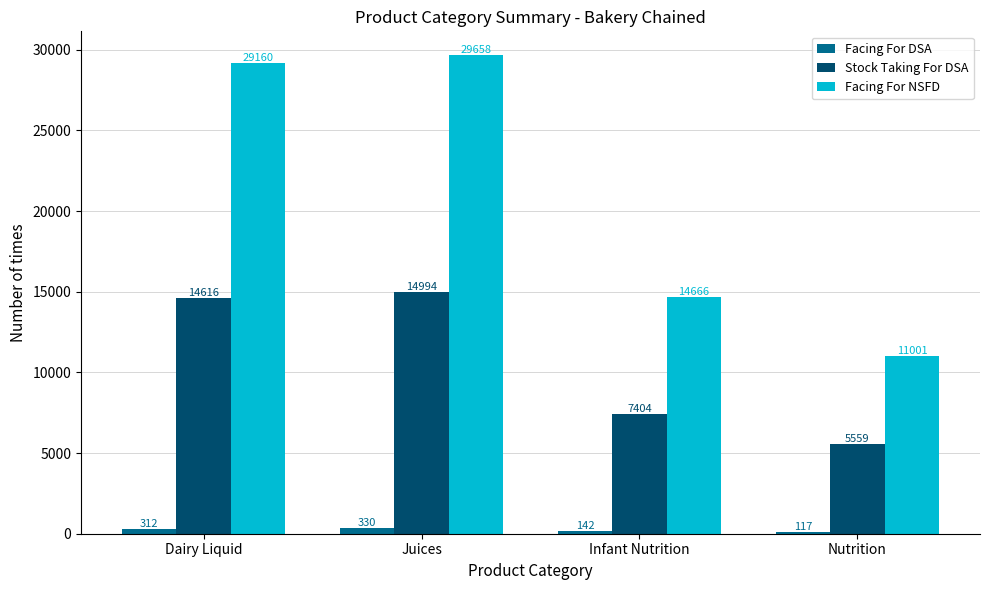

Which series has the widest spread of values?

Facing For NSFD